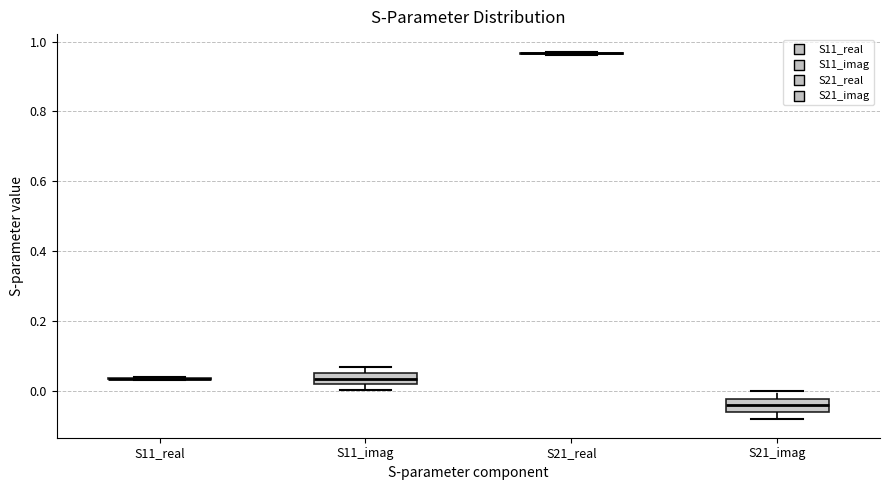

Reading left to right, read every box against the y-axis: the position of its median line, the range the box covers, and the ends of its whiskers. The values are not printed on the chart, so give them approximately, as read against the axis.

S11_real: box collapsed to a line at 0.04, whiskers 0.04 to 0.04
S11_imag: median 0.04, box 0.02 to 0.06, whiskers 0.00 to 0.06 (just above the box's upper edge)
S21_real: box collapsed to a line at 0.96, whiskers 0.96 to 0.96
S21_imag: median -0.04, box -0.06 to -0.02, whiskers -0.08 to 0.00